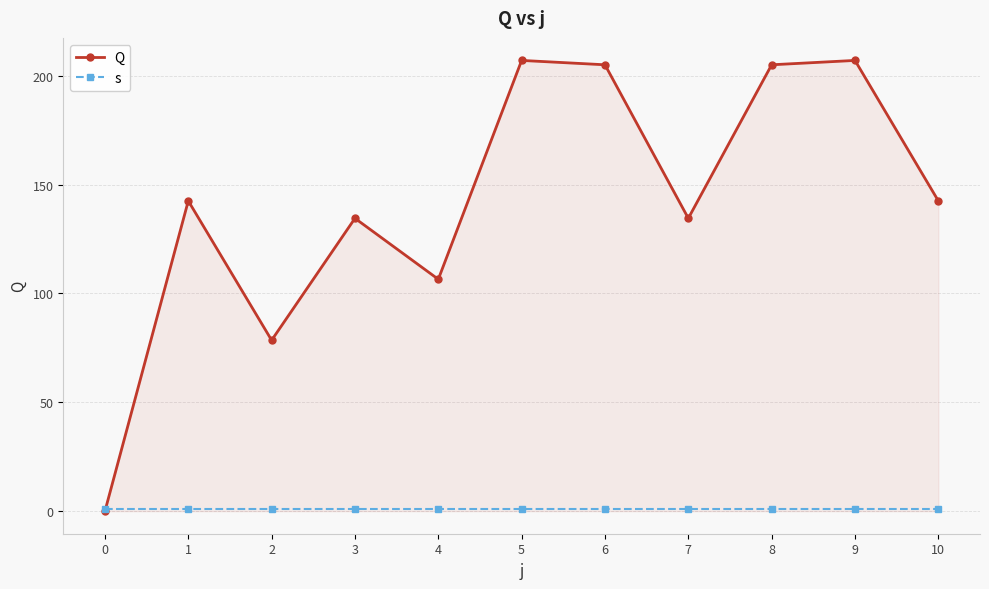

Which series has the largest total across all categories?

Q